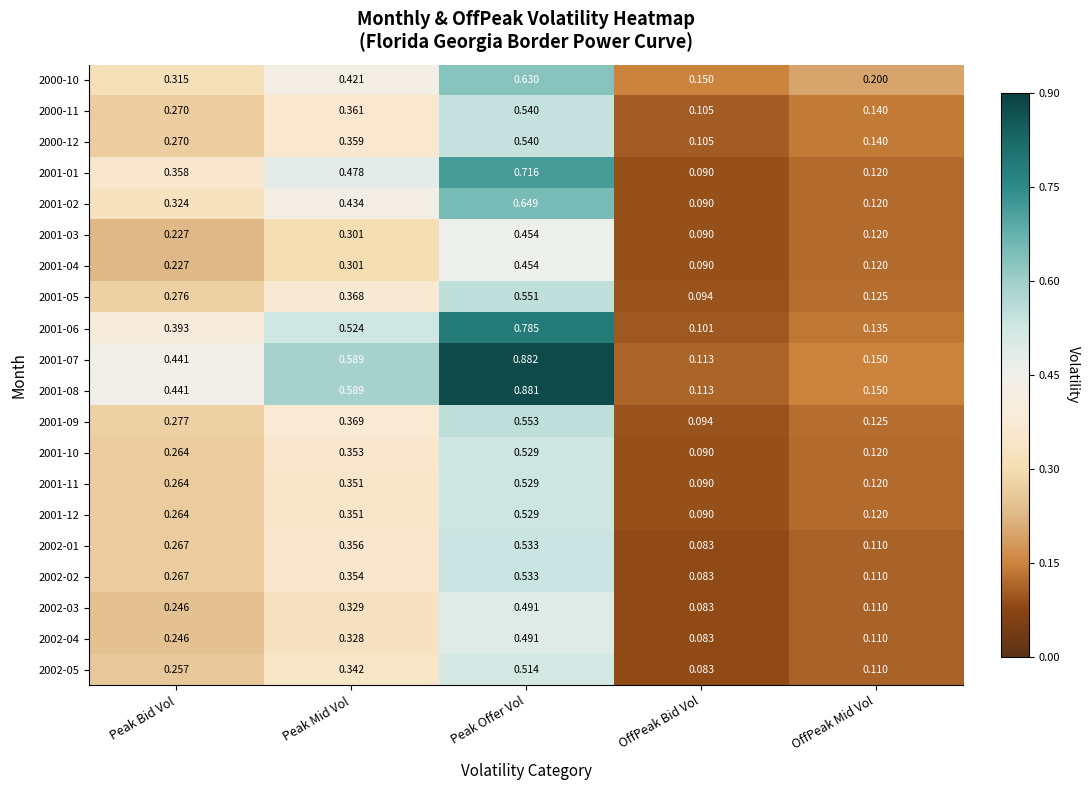

Is the value of 2001-12 at OffPeak Mid Vol greater than the value of 2002-03 at Peak Bid Vol?

No